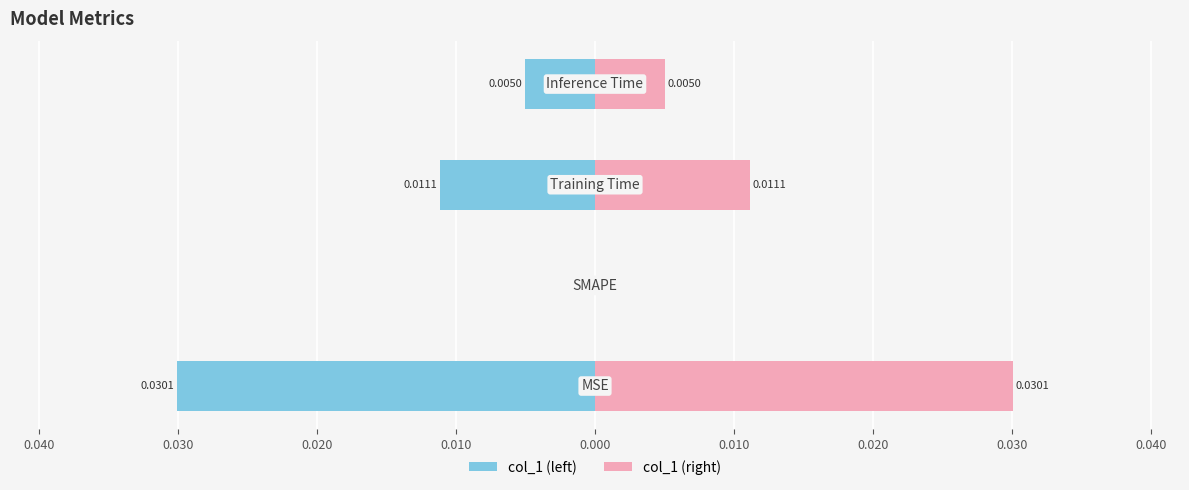

How many values in the col_1 (right) series exceed 0?

3